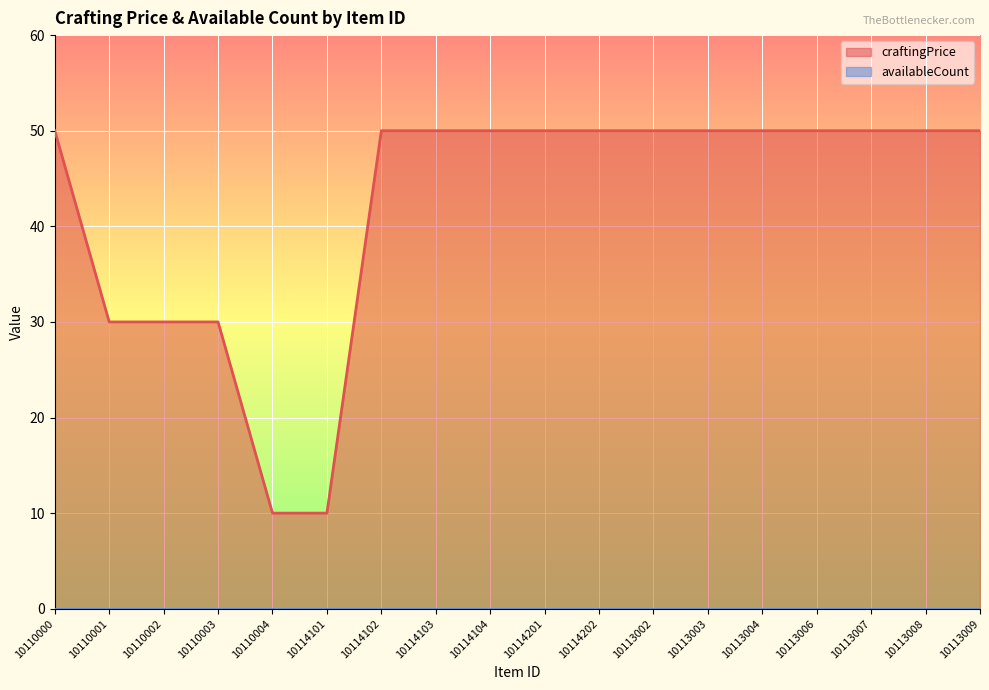

How many lines are shown in the chart?

2